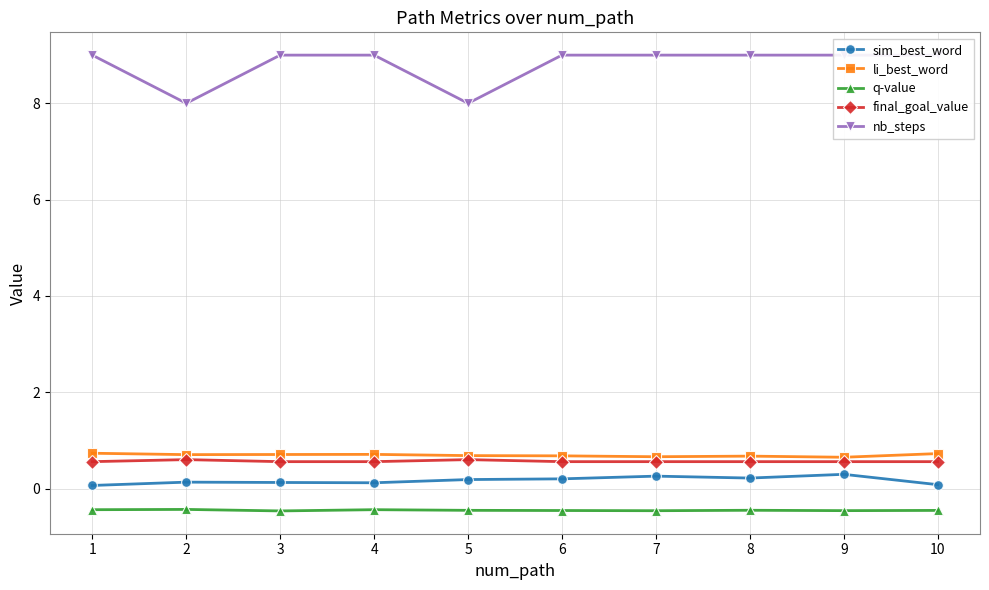

What is the sum of all sim_best_word values?

1.7